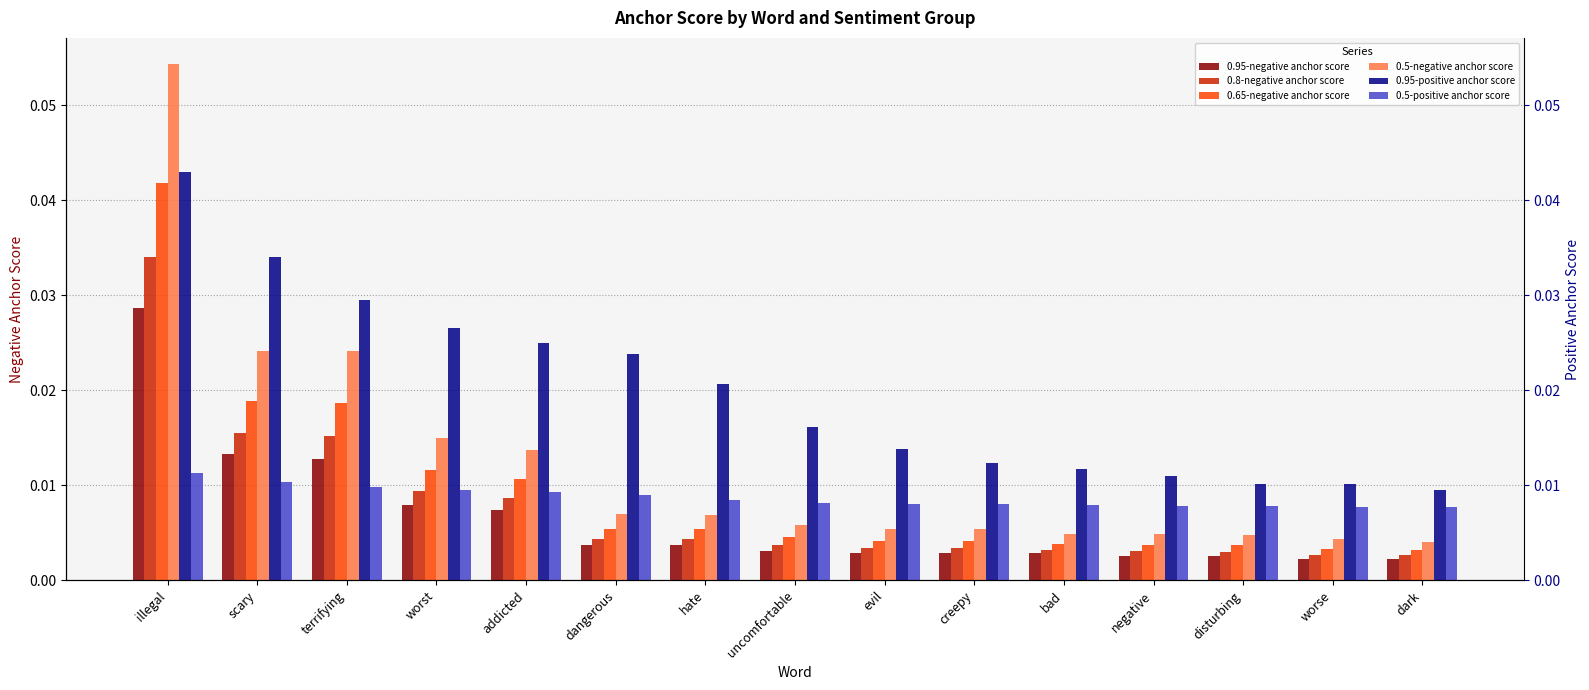

True or false: 0.65-negative anchor score has a value of 0.0 at negative.

False